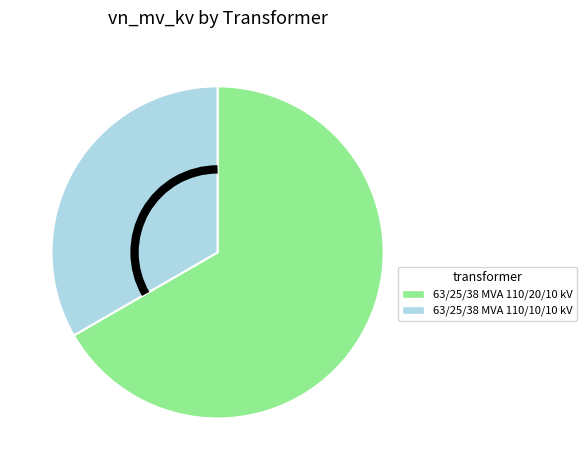

Approximately how many times larger is the value at 63/25/38 MVA 110/10/10 kV compared to 63/25/38 MVA 110/20/10 kV?

0.5